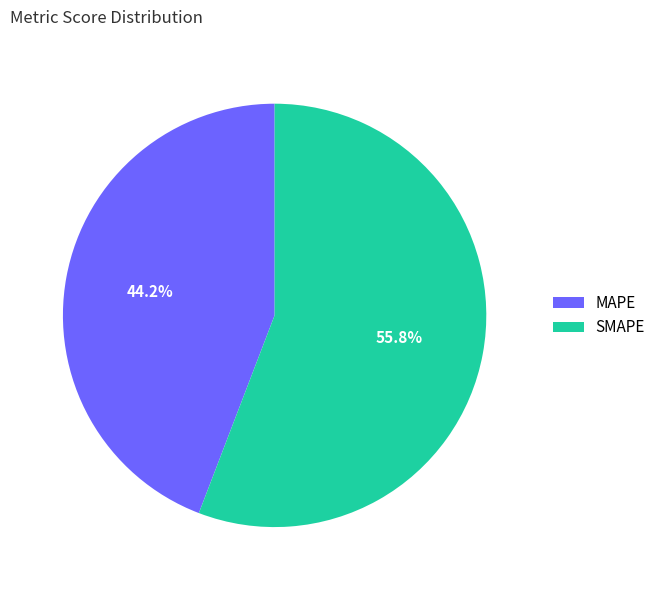

To the nearest percent, what is the difference between the largest and smallest slice percentages?

12%